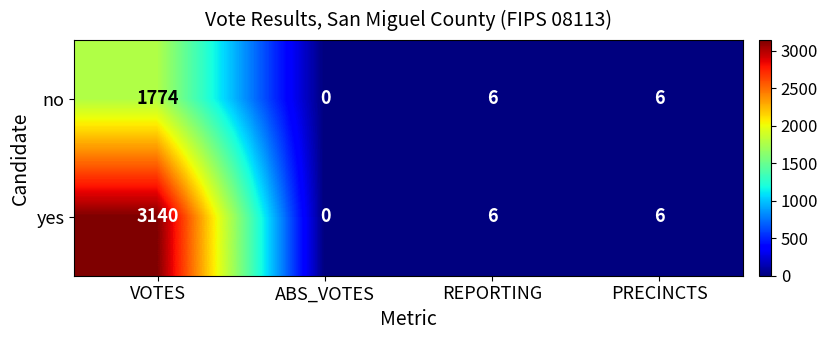

Which series has the widest spread of values?

yes